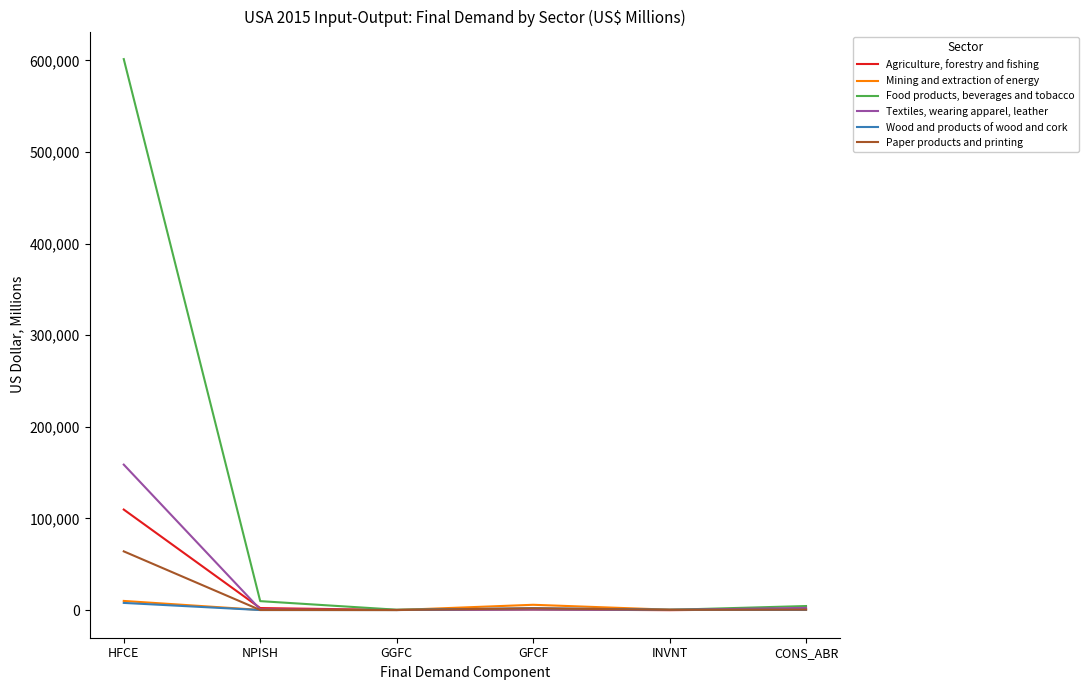

Between HFCE and CONS_ABR, which series saw the biggest shift?

Food products, beverages and tobacco